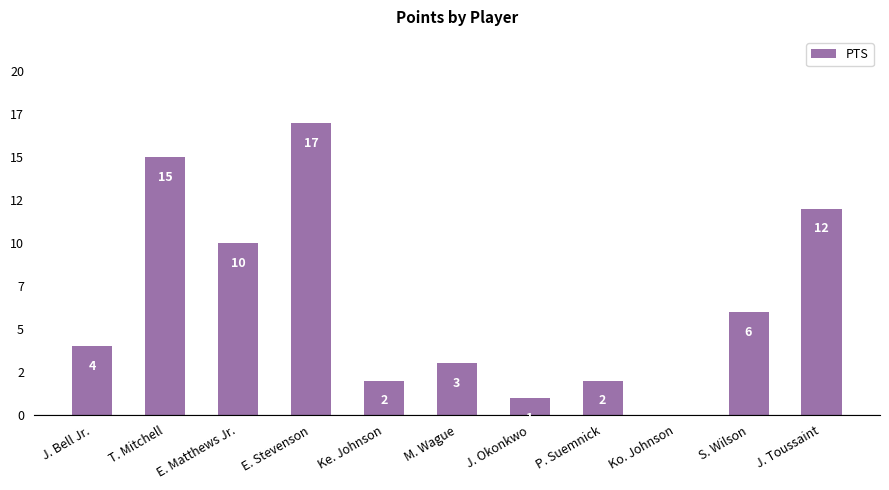

Reading right to left, extract all data points from this chart.

J. Toussaint=12	S. Wilson=6	Ko. Johnson=0	P. Suemnick=2	J. Okonkwo=1	M. Wague=3	Ke. Johnson=2	E. Stevenson=17	E. Matthews Jr.=10	T. Mitchell=15	J. Bell Jr.=4